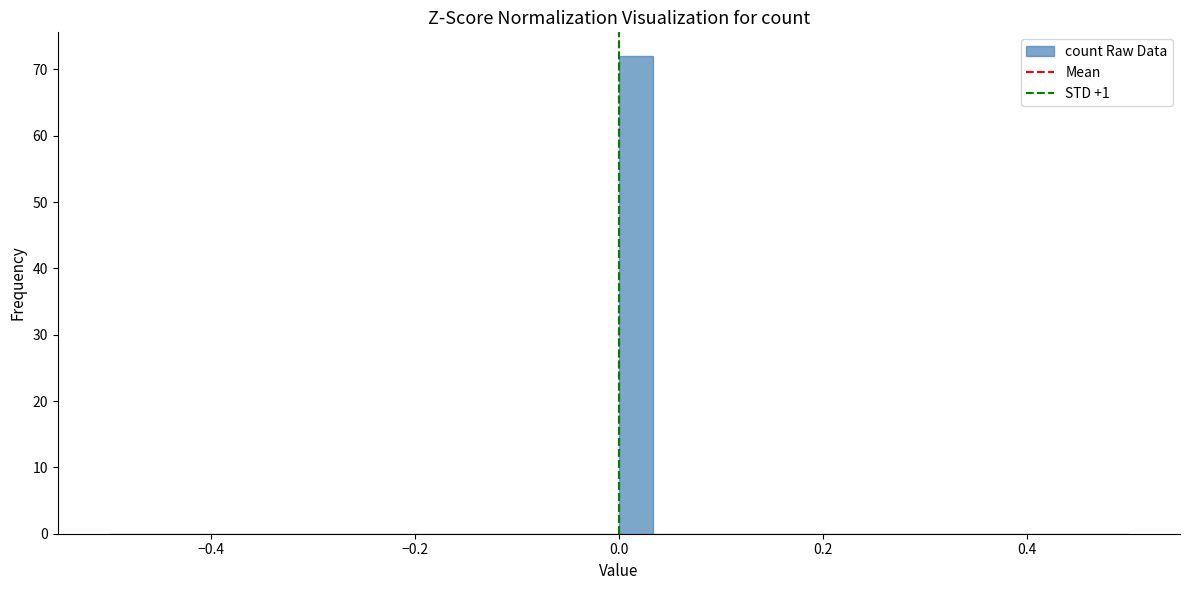

Read against the x-axis, roughly where is the centre of the tallest bar?

0.02